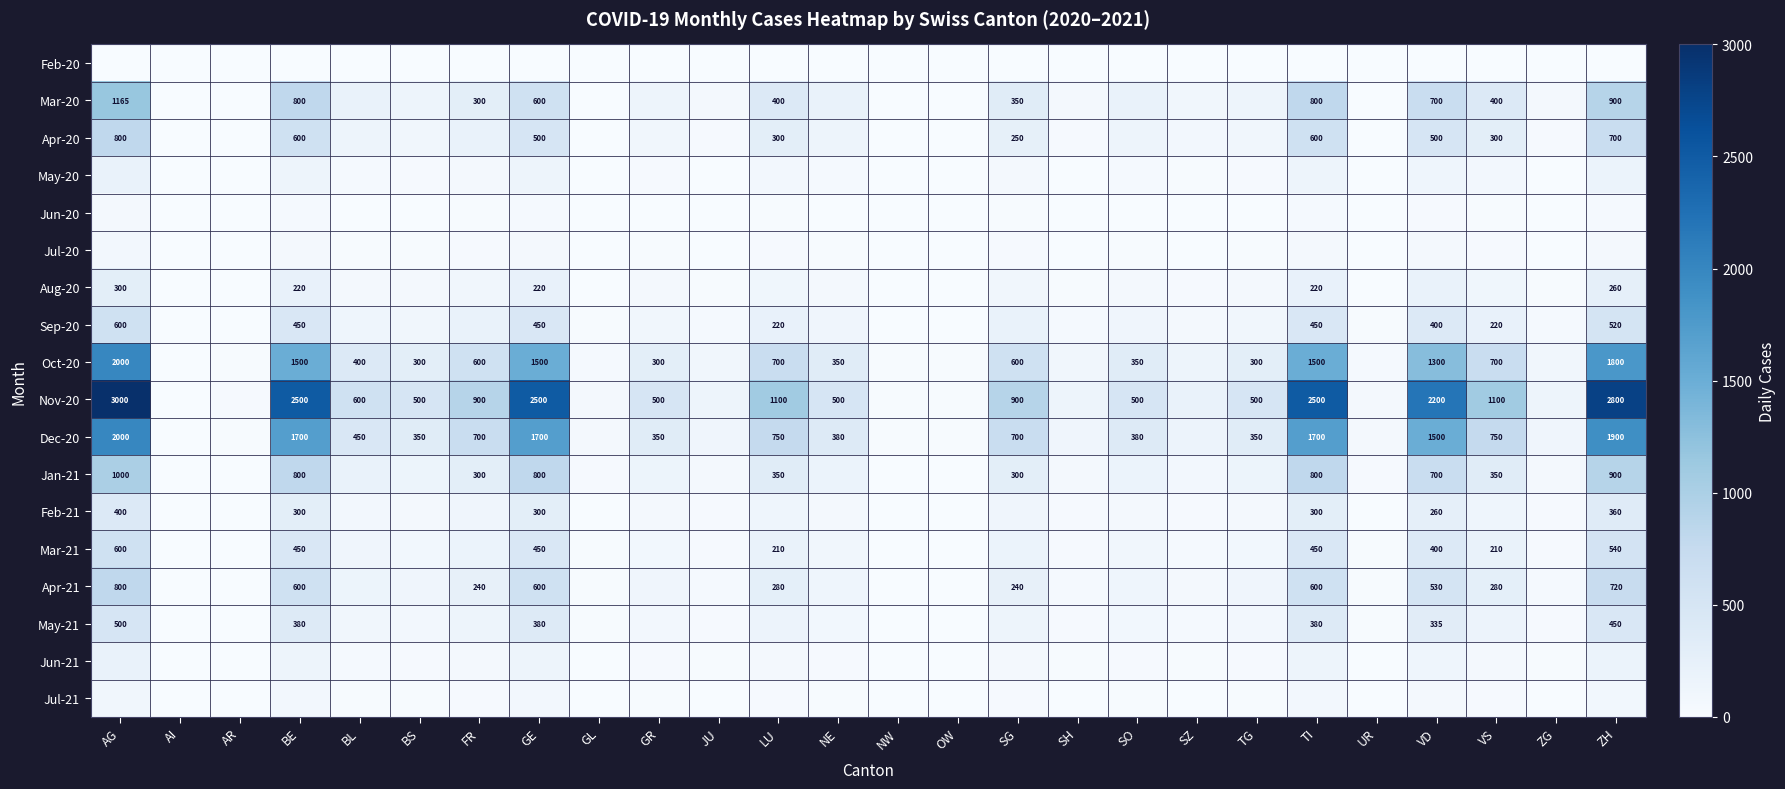

The value of Apr-20 at ZH is 700. True or false?

True